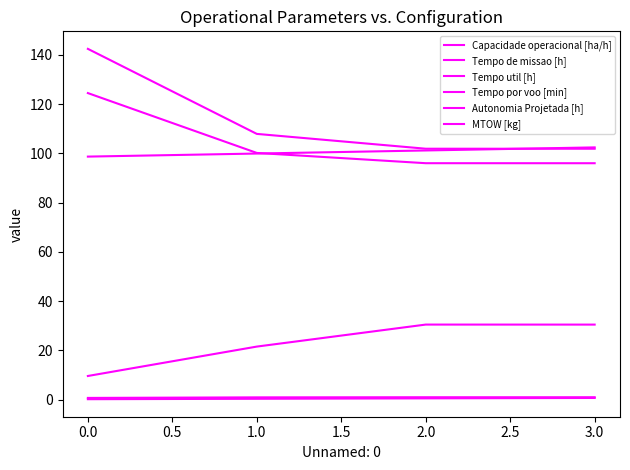

True or false: Capacidade operacional [ha/h] and Autonomia Projetada [h] intersect in this chart.

False